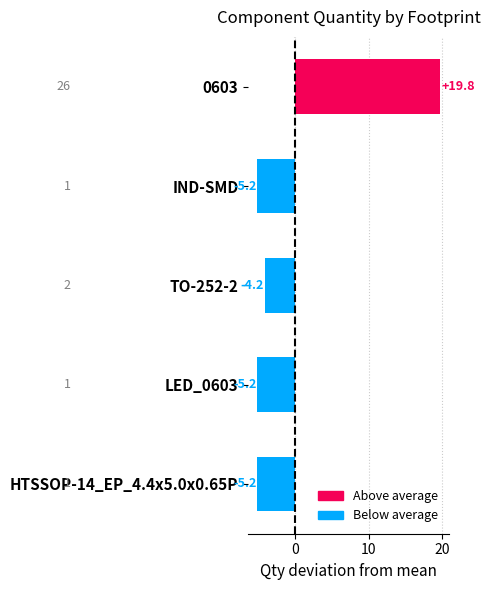

The chart shows a value of -8.0 at LED_0603. True or false?

False